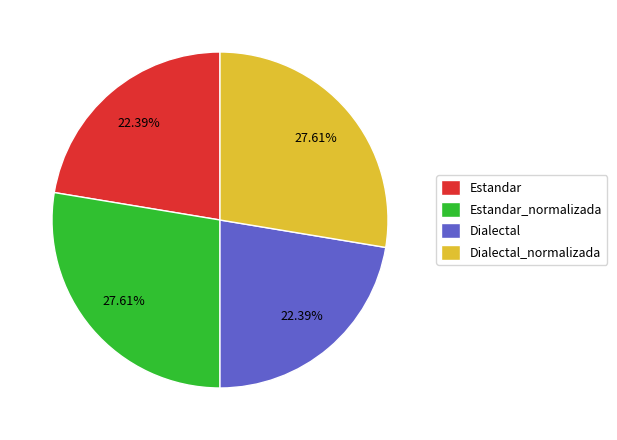

True or false: Estandar_normalizada accounts for 28% of the total.

True